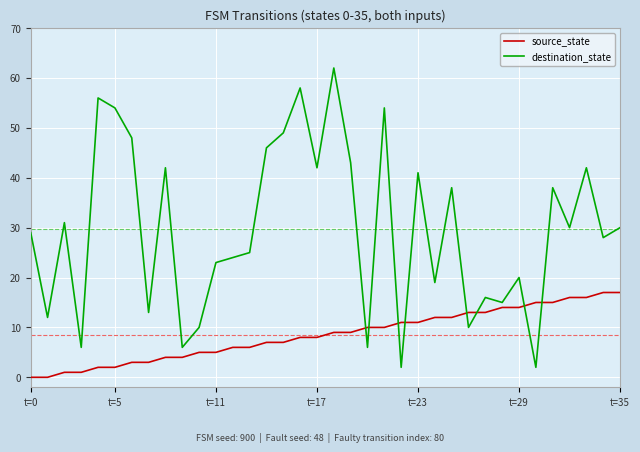

True or false: destination_state has more than 2 points higher than both neighbors.

True